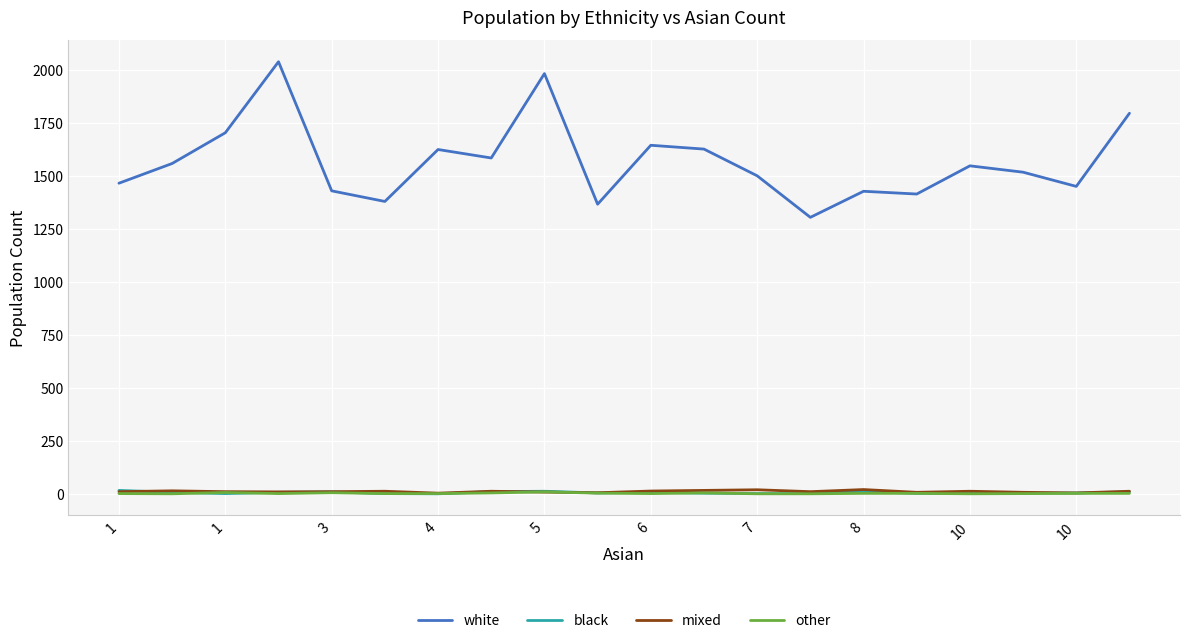

At how many categories does at least one series exceed 2023?

1